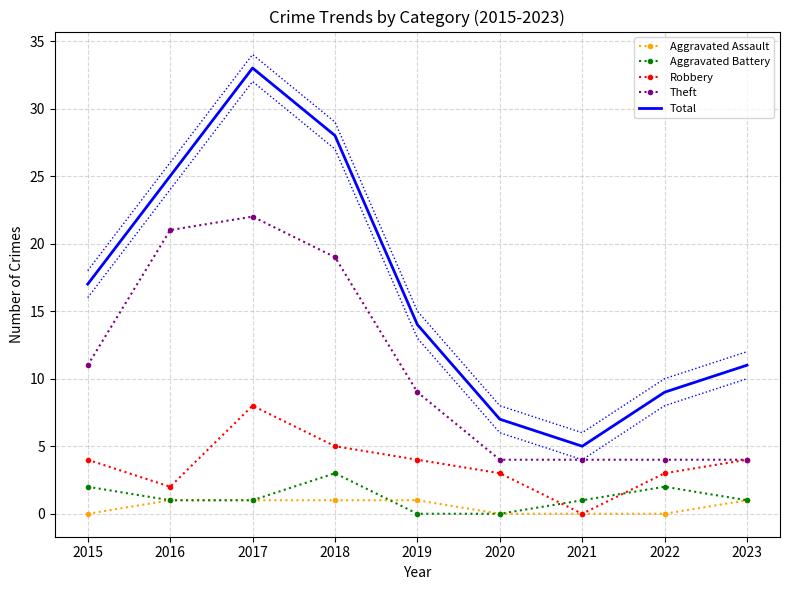

Where is the first local maximum for Aggravated Battery?

2018